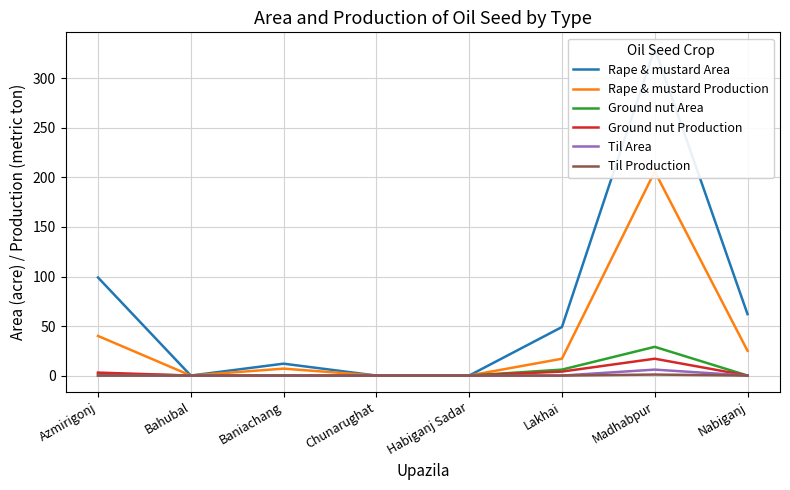

Where is the first local maximum for Ground nut Production?

Madhabpur